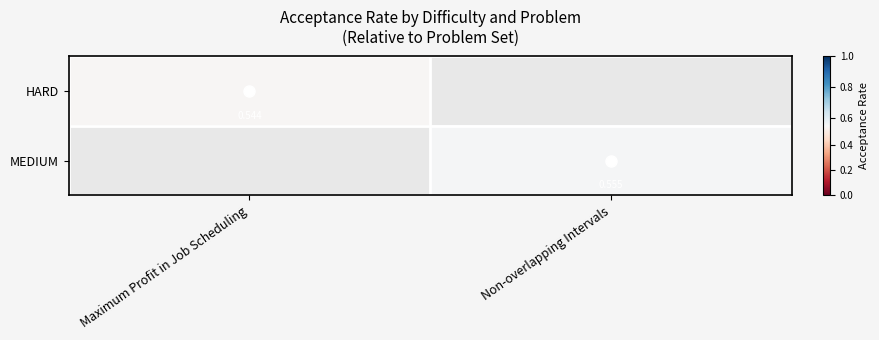

How many series are shown in this chart?

2